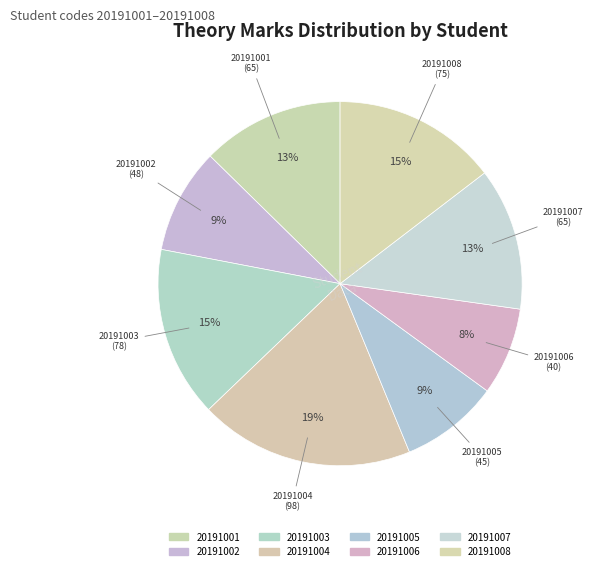

Count the number of slices in the pie.

8